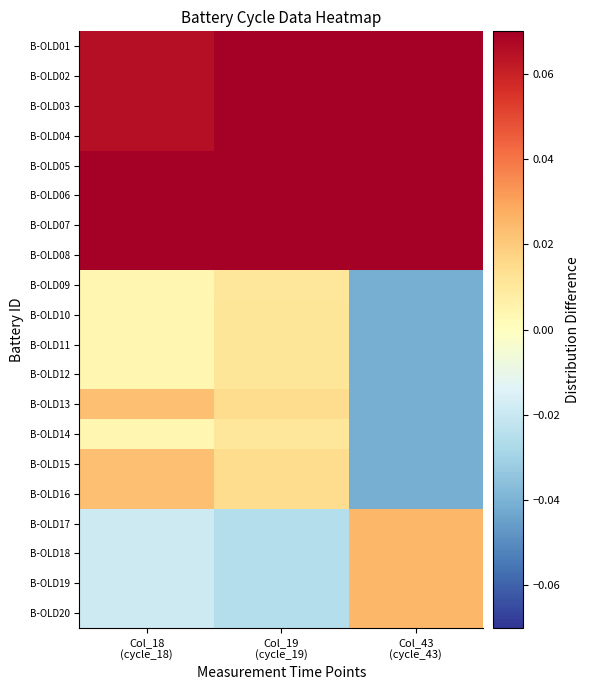

What is the spread (max minus min) of values at Col_18
(cycle_18)?

0.1